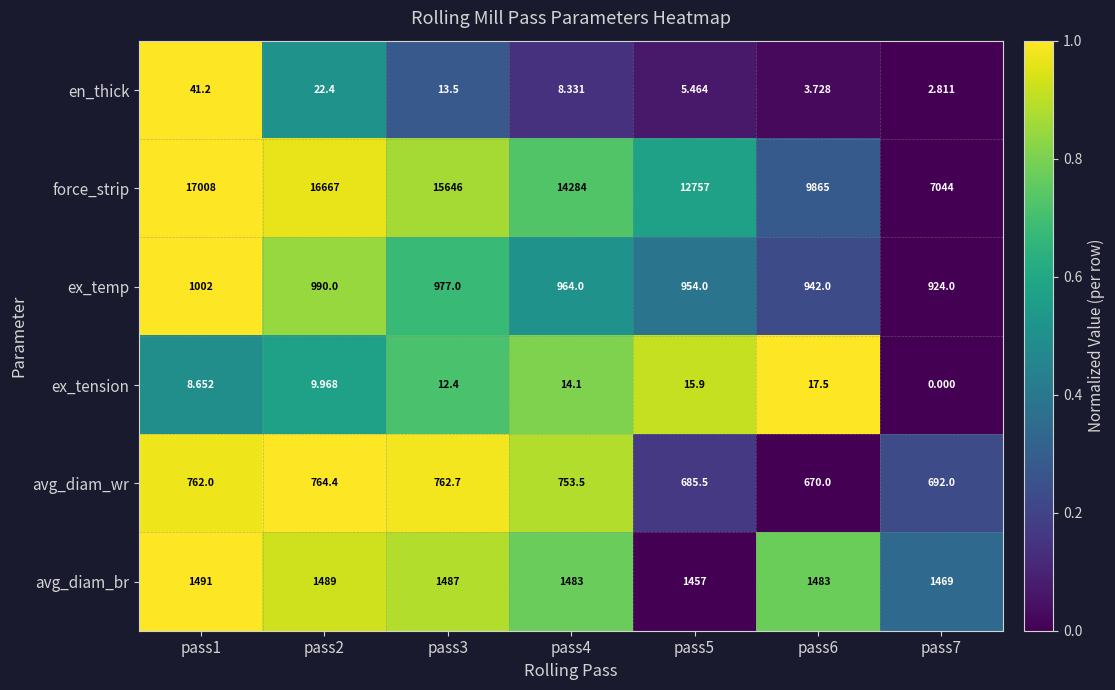

List the series in order of their peak value, highest first.

force_strip, avg_diam_br, ex_temp, avg_diam_wr, en_thick, ex_tension